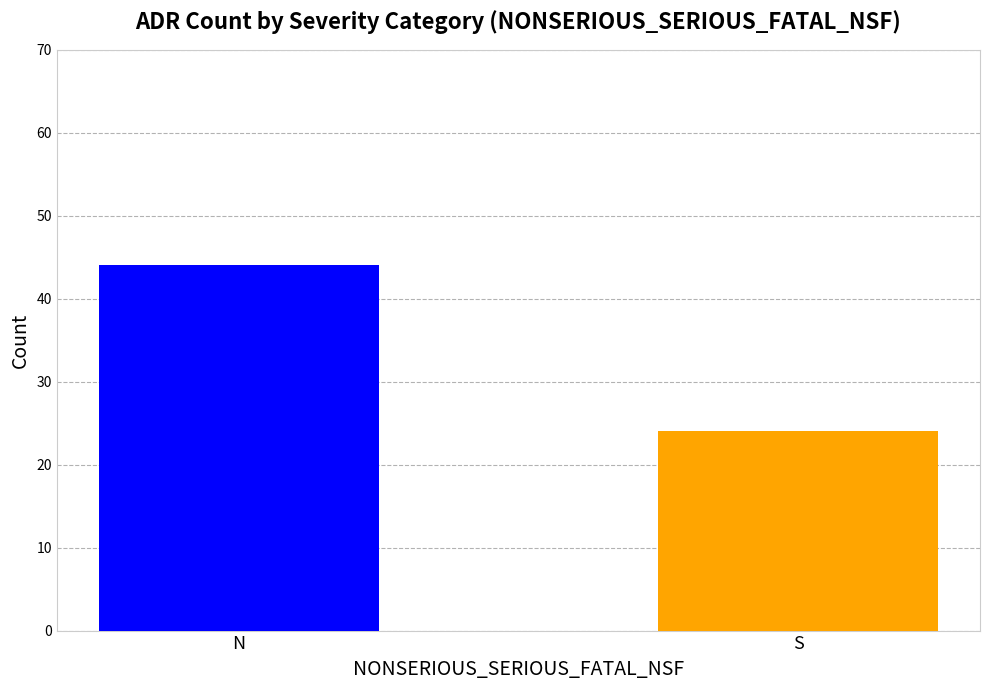

What is the difference between the values at N and S?

20